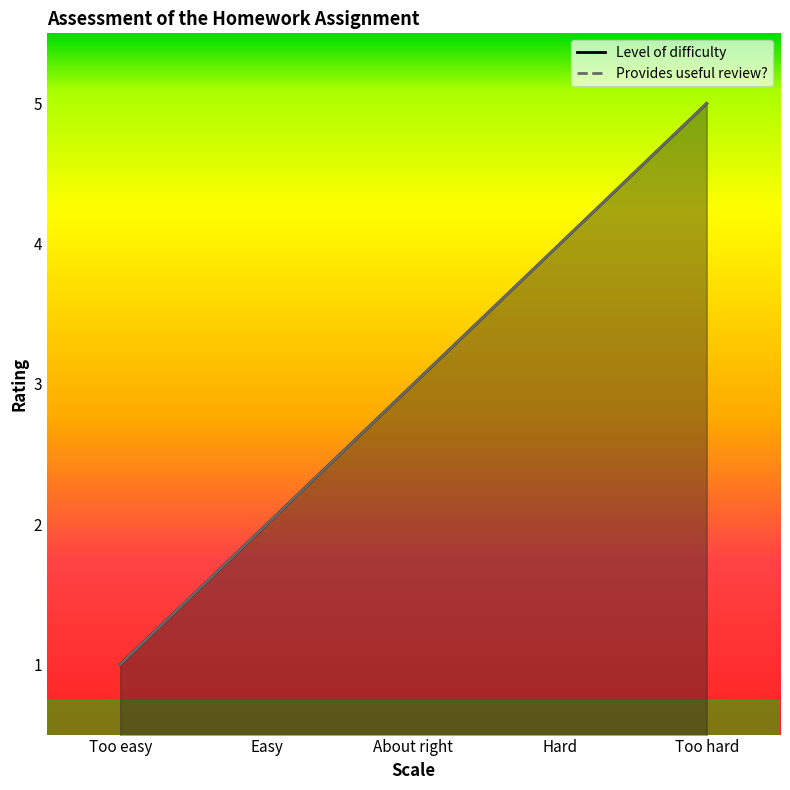

What is the minimum value for Level of difficulty?

1